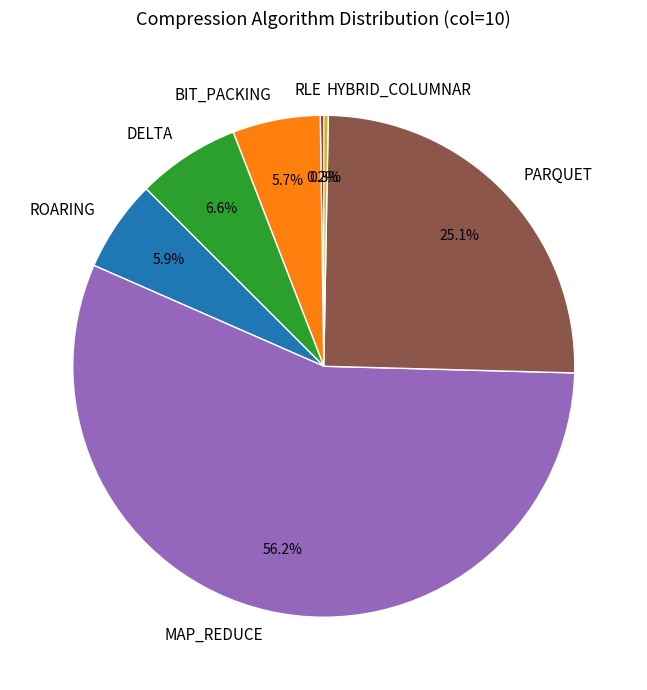

What percentage do PARQUET and ROARING together represent?

31.0%